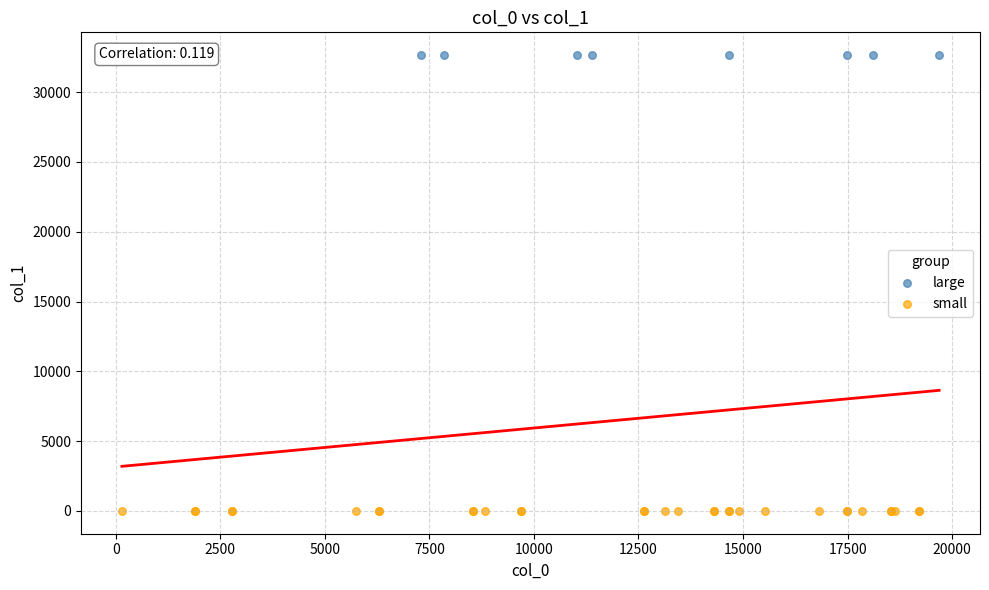

Which series reaches the minimum Y coordinate?

small